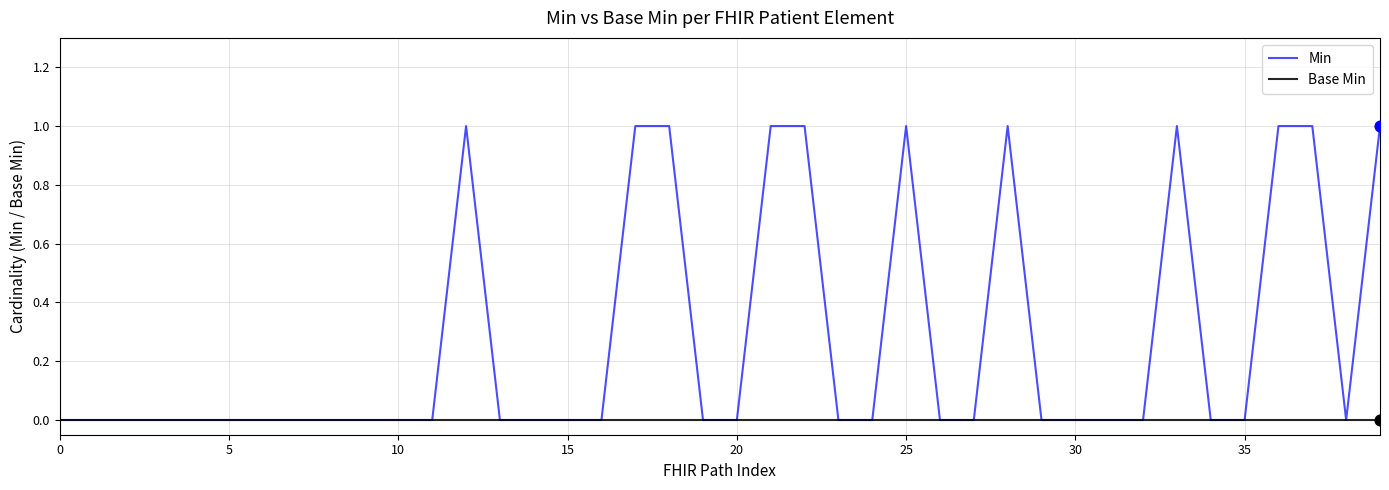

What are all the series names shown in the legend?

Min, Base Min